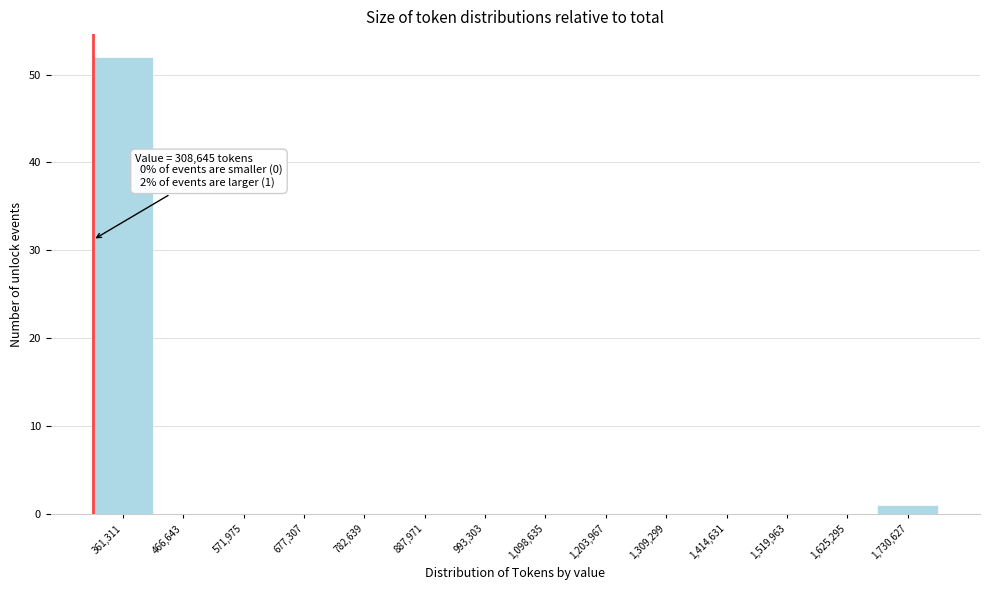

Which range on the x-axis has the tallest bar?

300000 to 420000